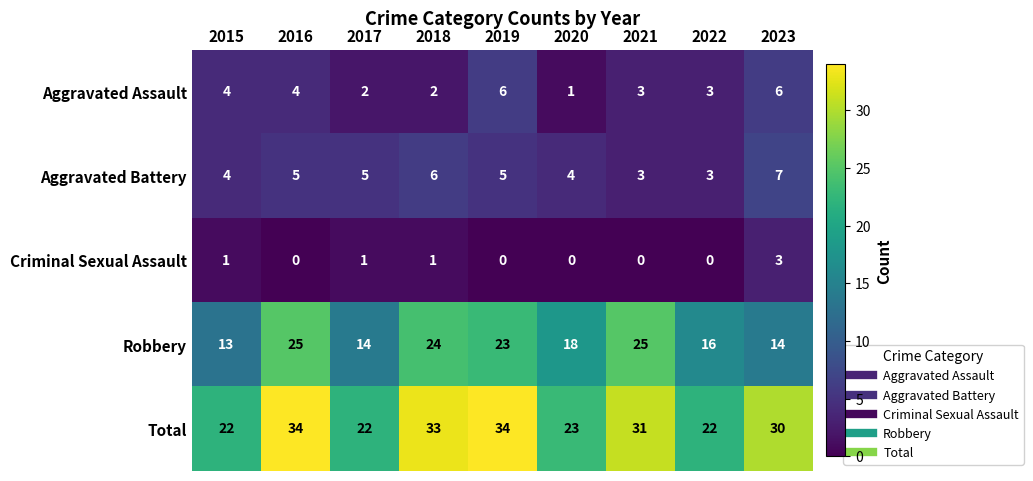

At which label is Total closest to 28?

2023